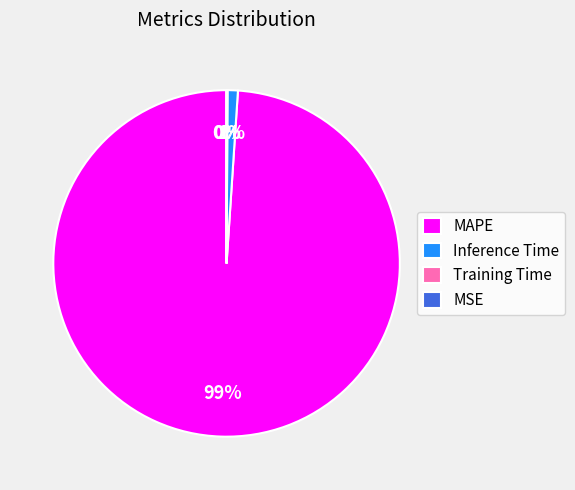

Which slice represents more than half of the pie?

MAPE